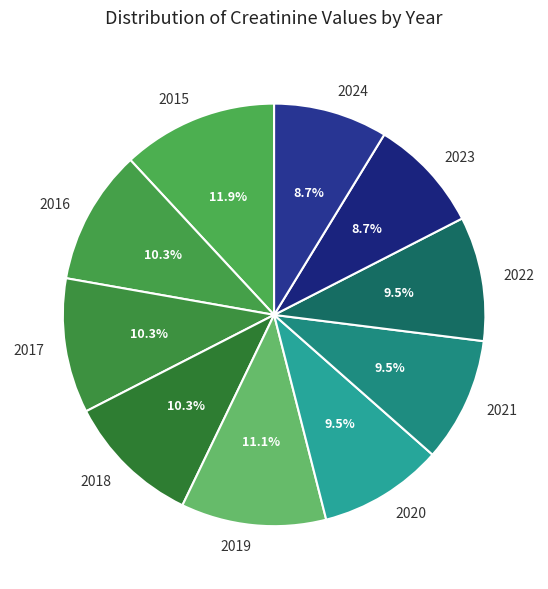

To the nearest percent, what percentage of the pie is 2015?

12%